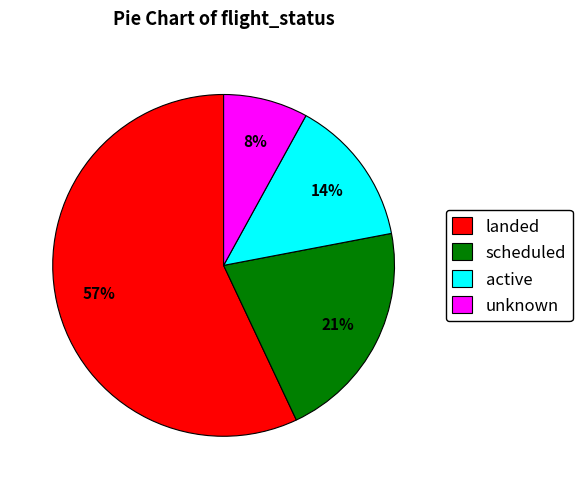

Is unknown the majority of the pie?

No